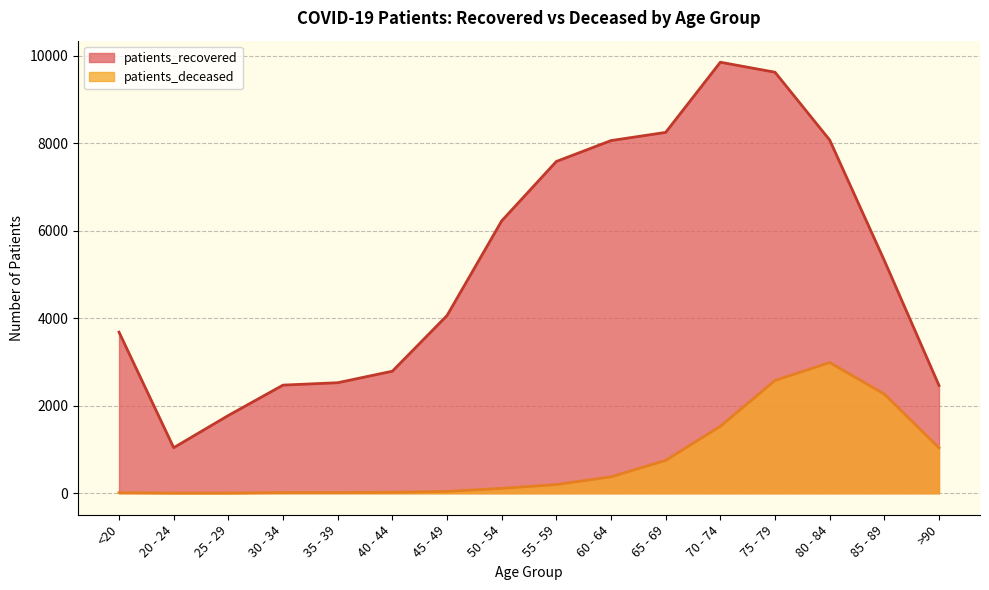

What is the average value of the patients_recovered series?

5240